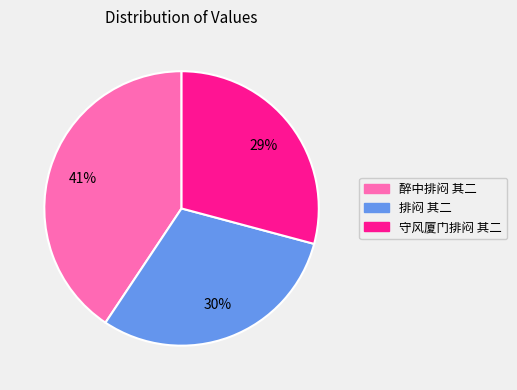

What is the ratio of the value at 守风厦门排闷 其二 to the value at 排闷 其二?

1.0